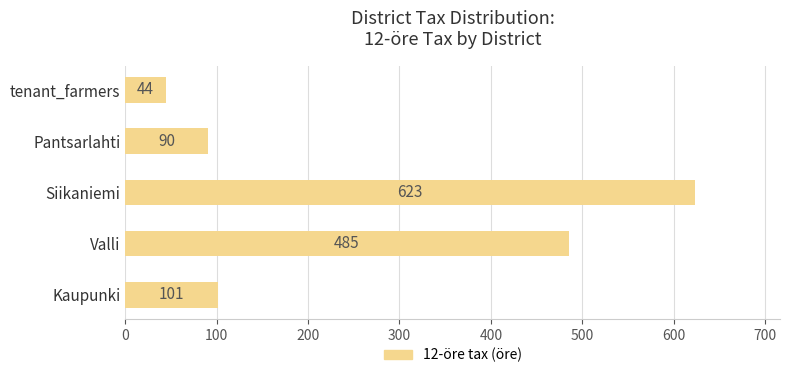

Reading top to bottom, extract all data points from this chart.

tenant_farmers=44	Pantsarlahti=90	Siikaniemi=623	Valli=485	Kaupunki=101